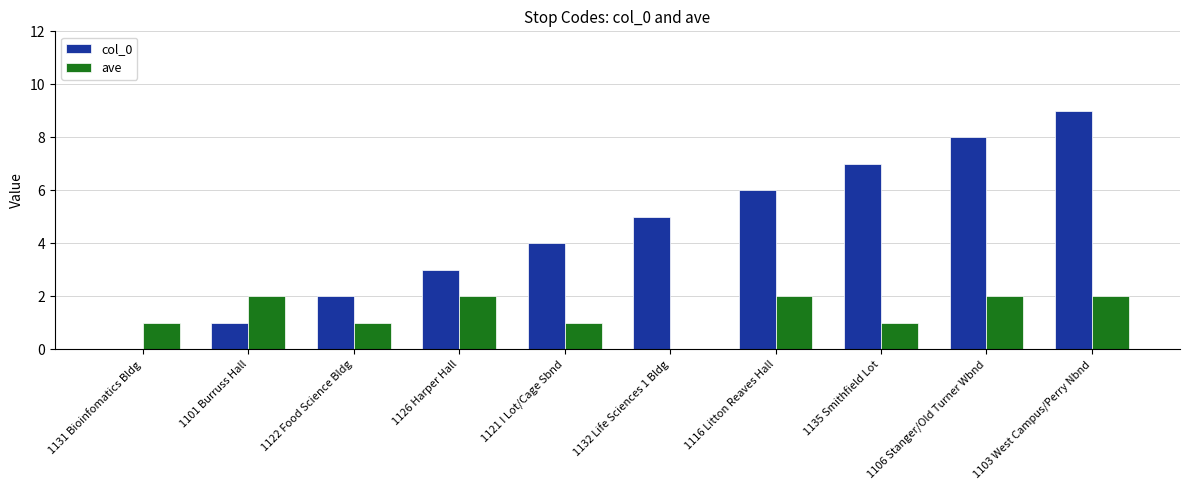

What is the maximum value shown in the chart?

9